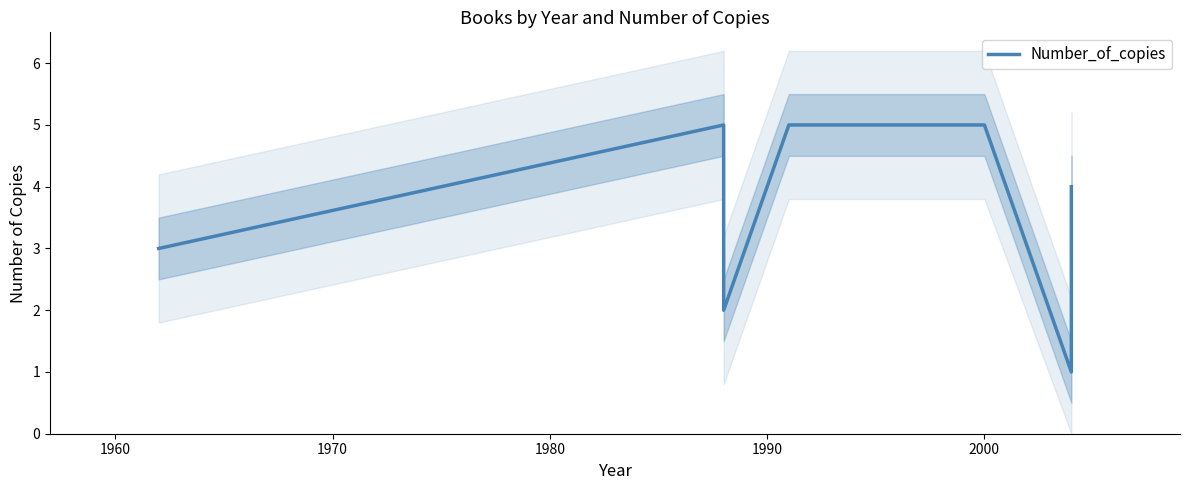

What is the minimum value shown in the chart?

1